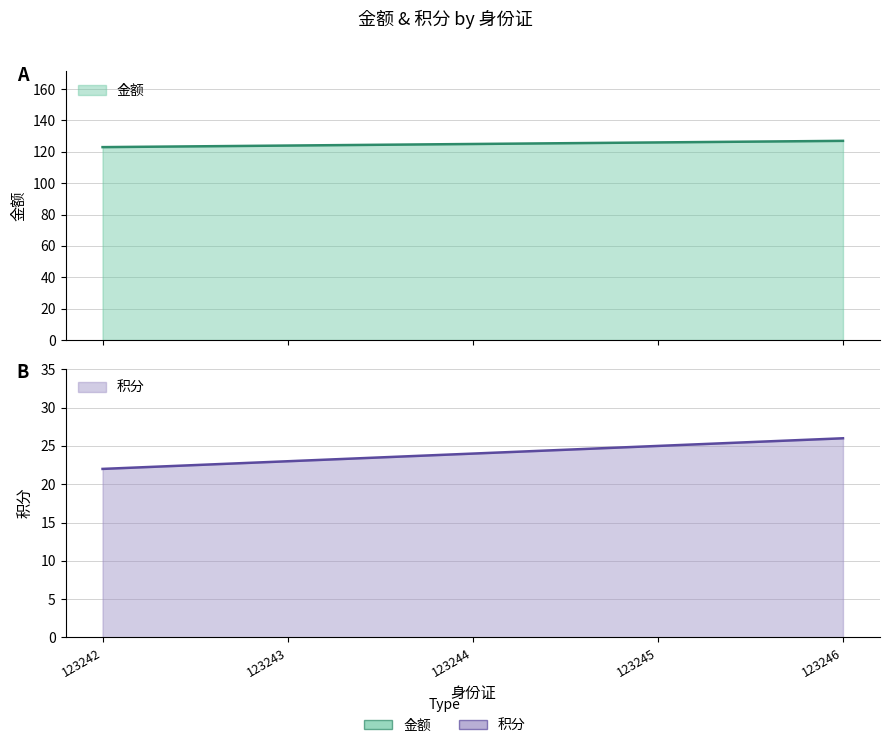

Which series has the widest spread of values?

金额